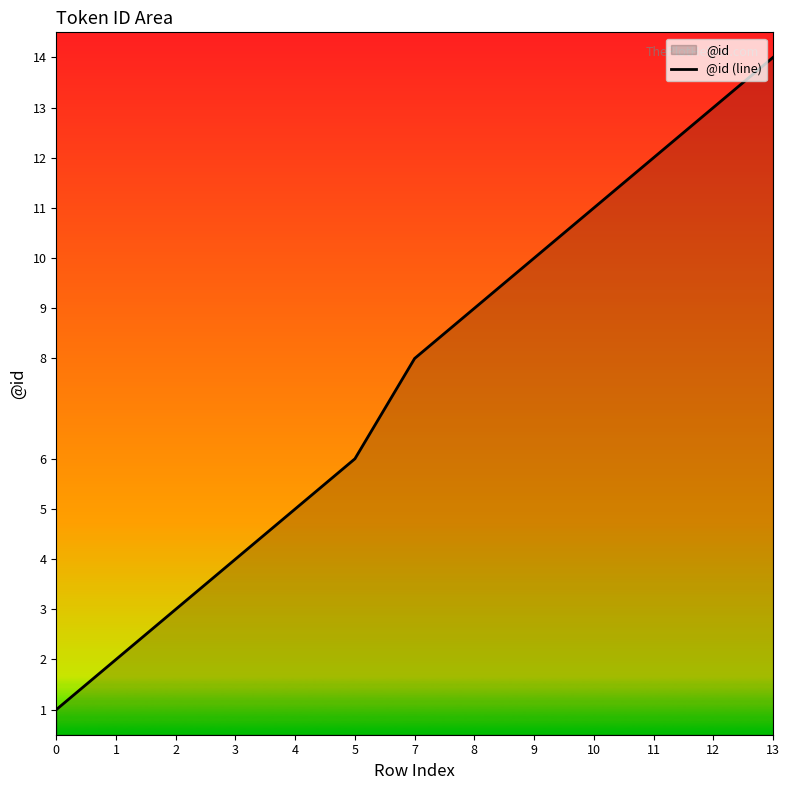

What is the average value?

8